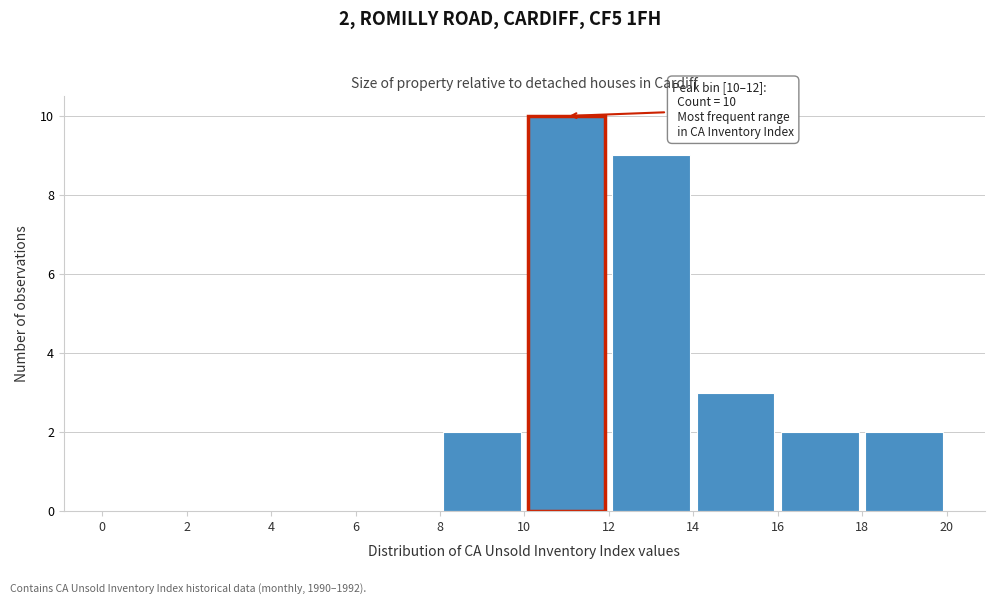

Over which range of the x-axis is the bar tallest?

10 to 12